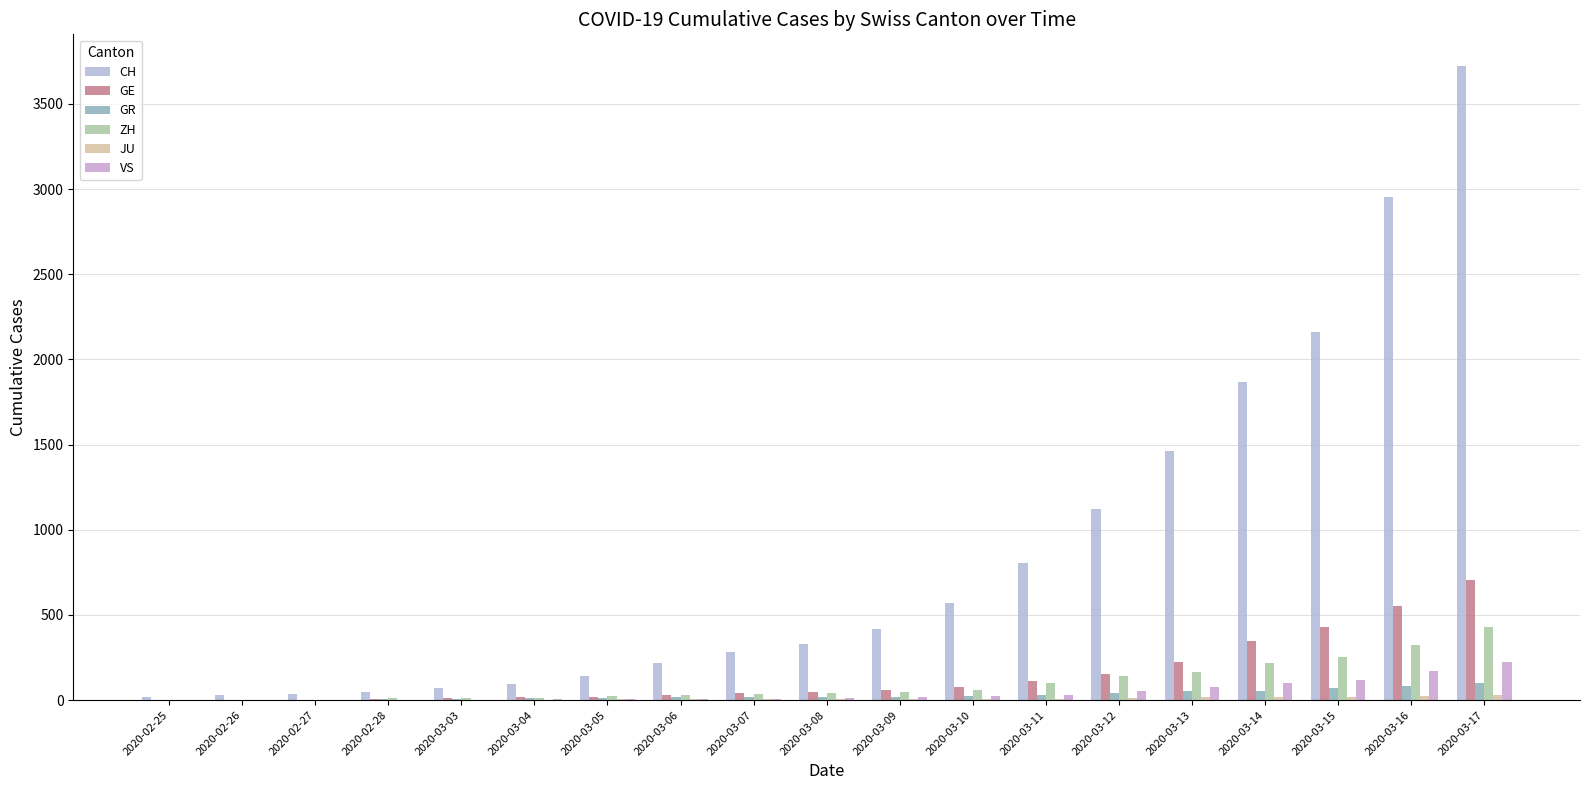

Between 2020-02-27 and 2020-03-08, which is larger?

2020-03-08